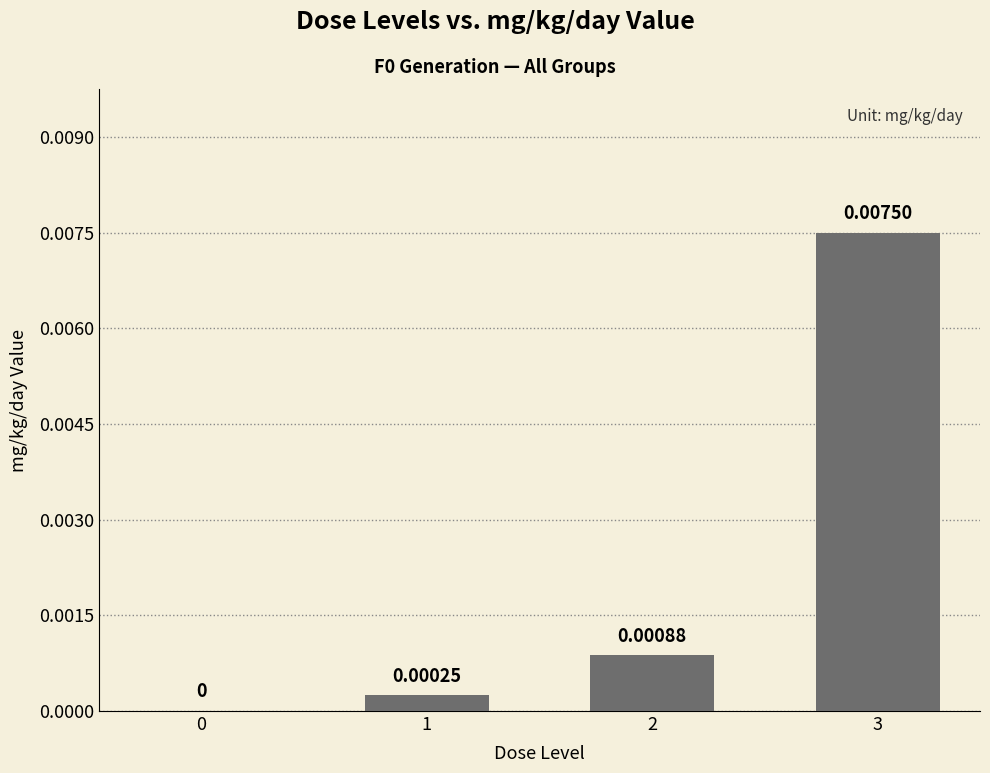

Between 3 and 1, which is larger?

3